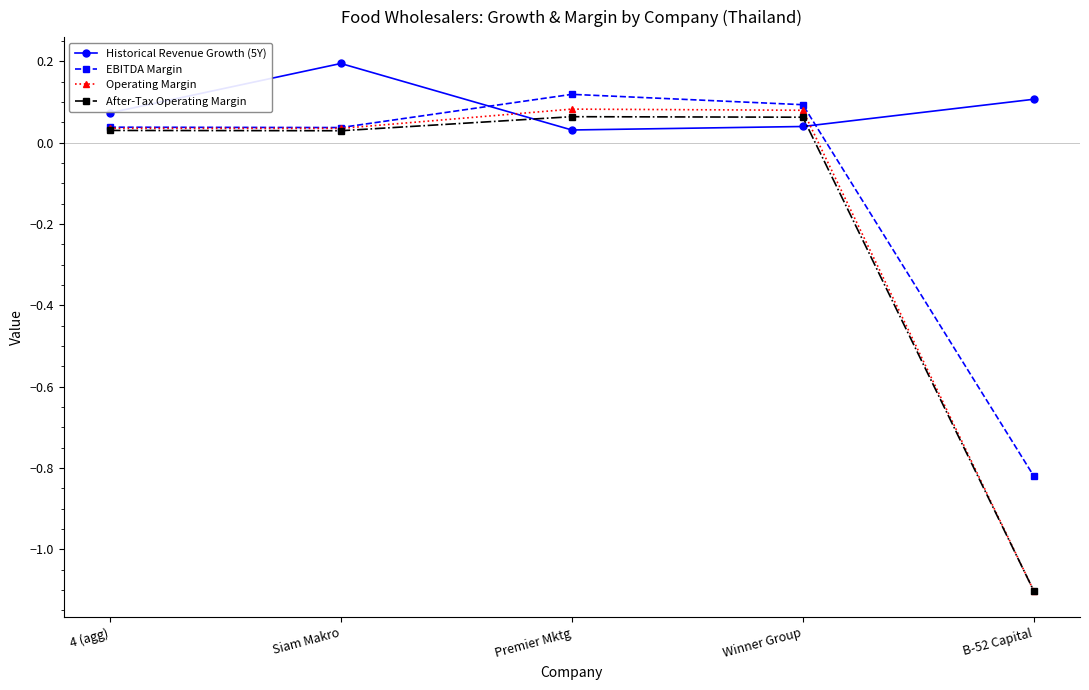

At which category does the chart reach its minimum across all series?

B-52 Capital